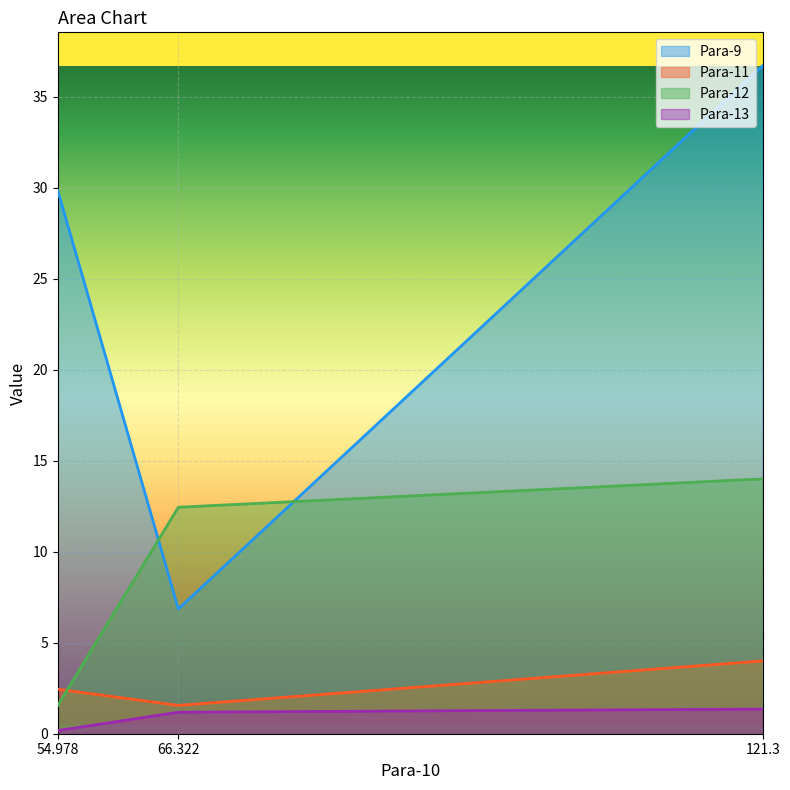

At how many categories does at least one series exceed 27?

2